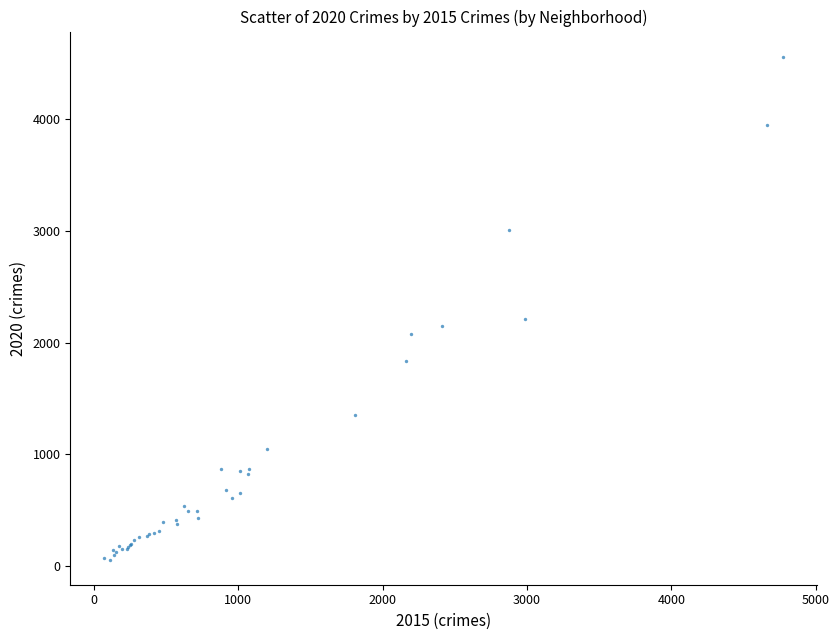

What Y value in the scatter plot is closest to 2308?

2211